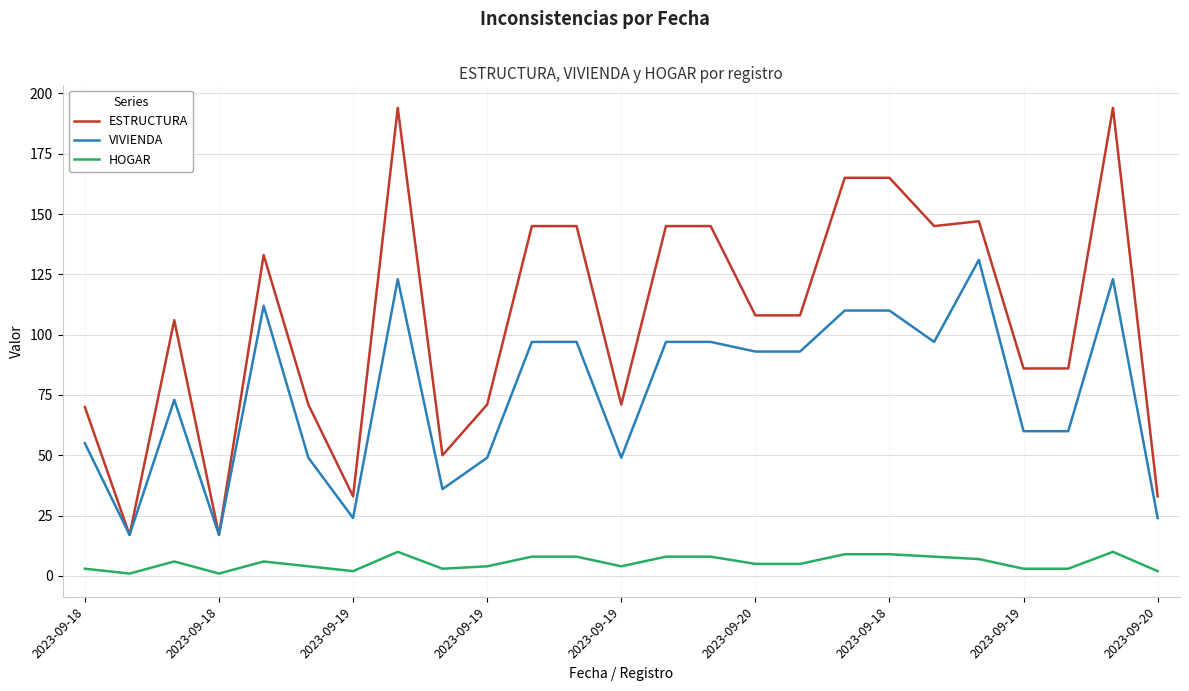

Rank the series by their average value, from highest to lowest.

ESTRUCTURA, VIVIENDA, HOGAR